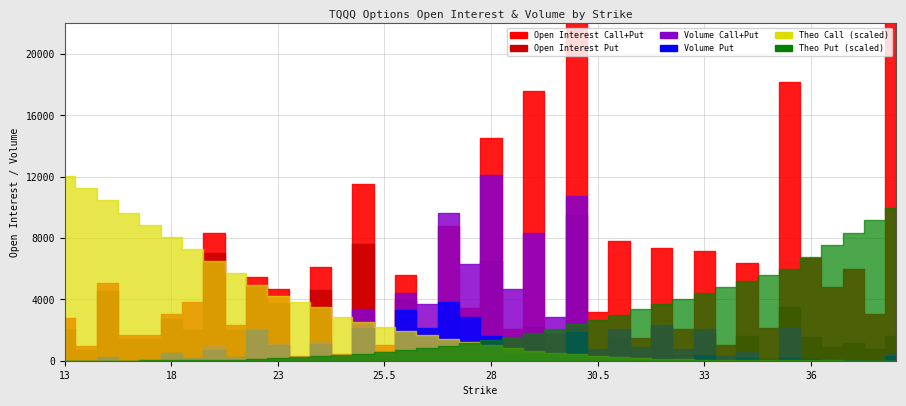

At which label does theo_call reach its minimum?

38